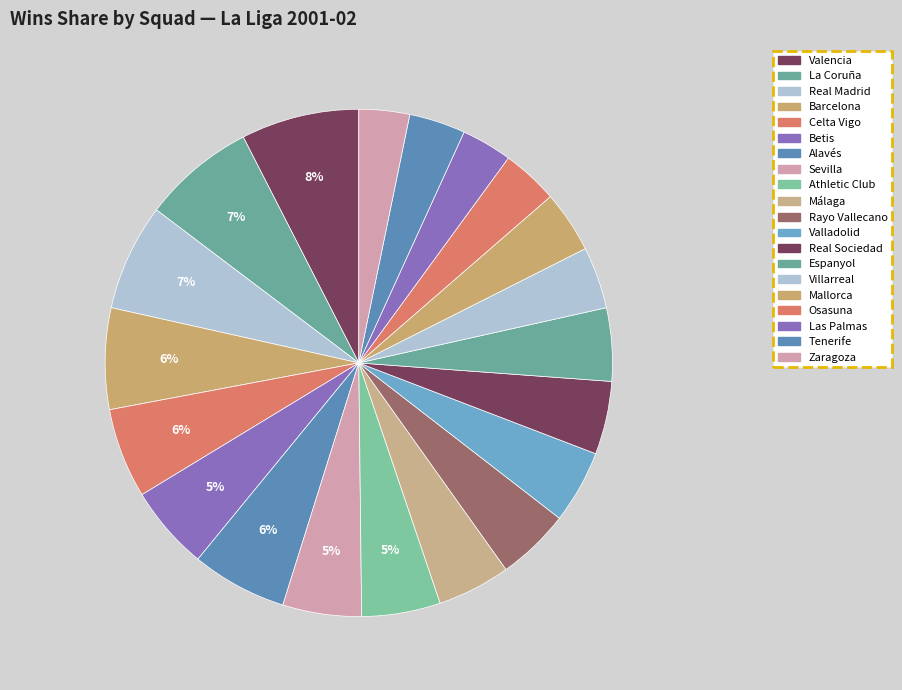

How many segments does this pie chart have?

20